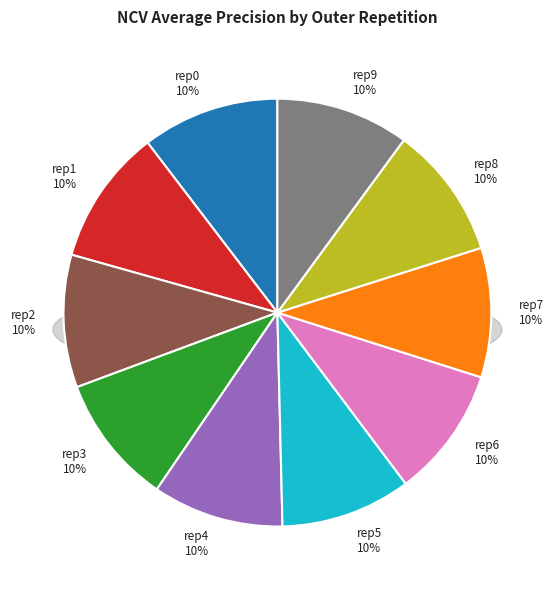

Count the number of slices in the pie.

10